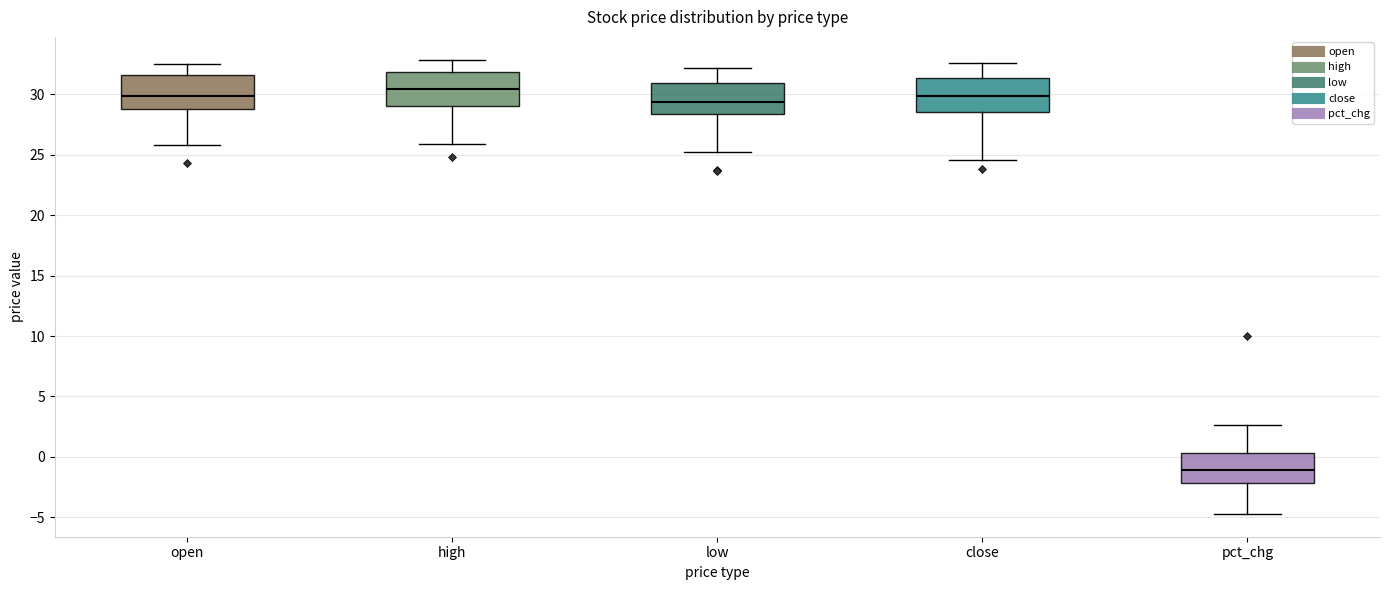

Reading left to right, transcribe this box plot: for each box, give where its median line is, the range the box spans, and where its two whiskers end, as read against the y-axis. The values are not printed on the chart, so give them approximately, as read against the axis.

open: median 30.0, box 29.0 to 31.5, whiskers 26.0 to 32.5
high: median 30.5, box 29.0 to 32.0, whiskers 26.0 to 33.0
low: median 29.5, box 28.5 to 31.0, whiskers 25.0 to 32.0
close: median 30.0, box 28.5 to 31.5, whiskers 24.5 to 32.5
pct_chg: median -1.0, box -2.0 to 0.5, whiskers -4.5 to 2.5